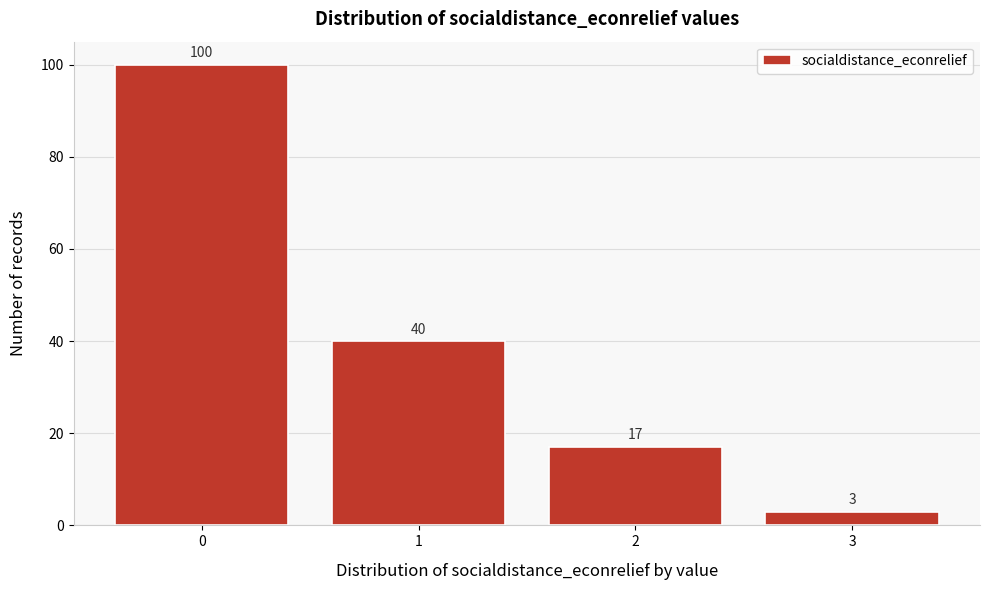

Reading left to right, transcribe all the data shown in this chart.

100	40	17	3